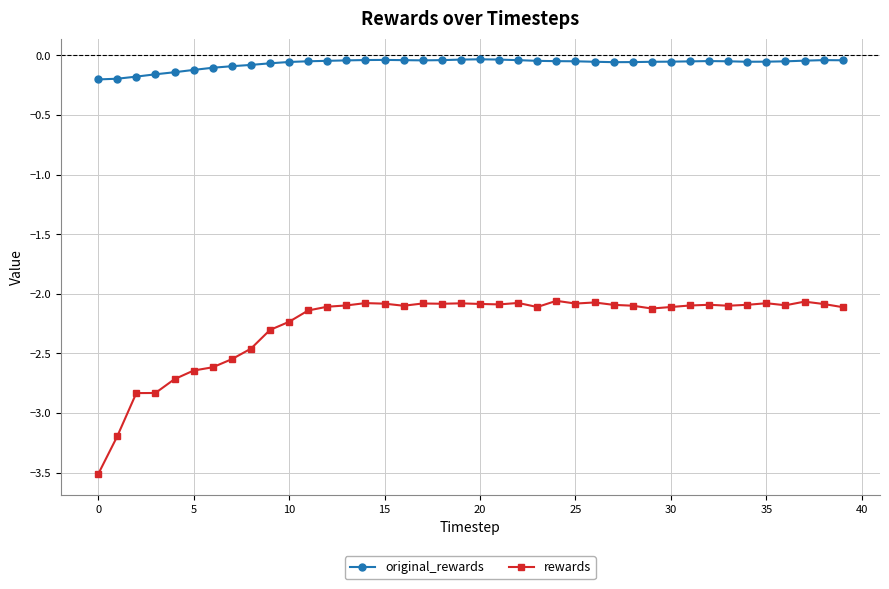

Rank the series by their maximum value, from lowest to highest.

rewards, original_rewards